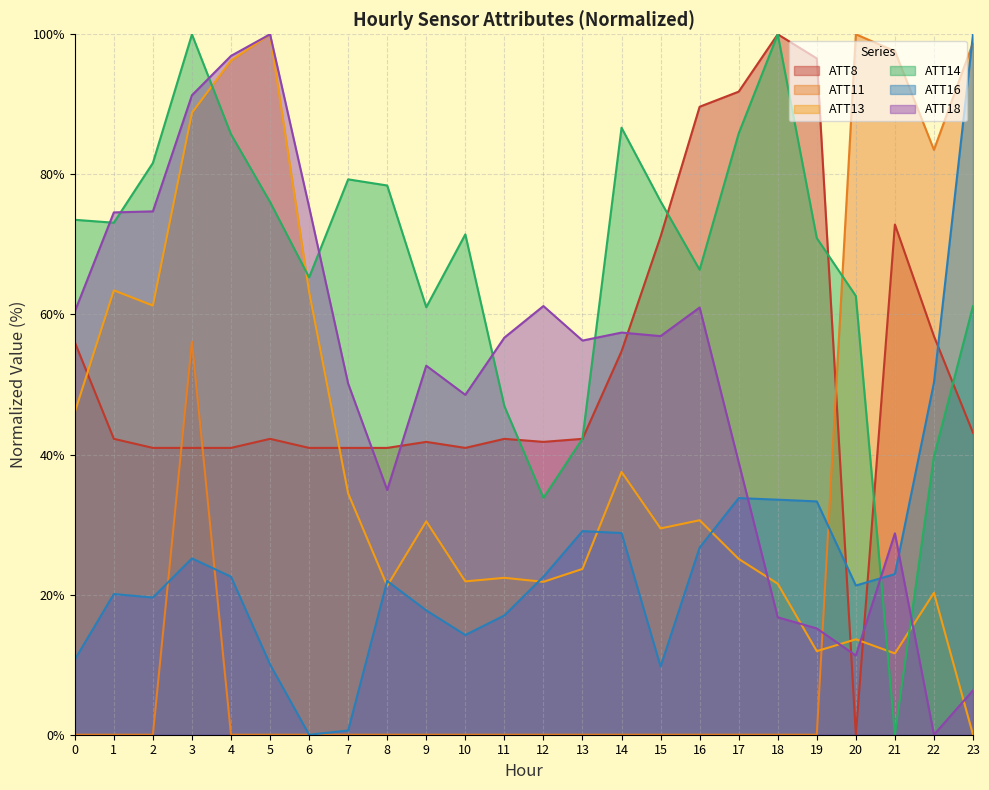

How many lines are shown in the chart?

6